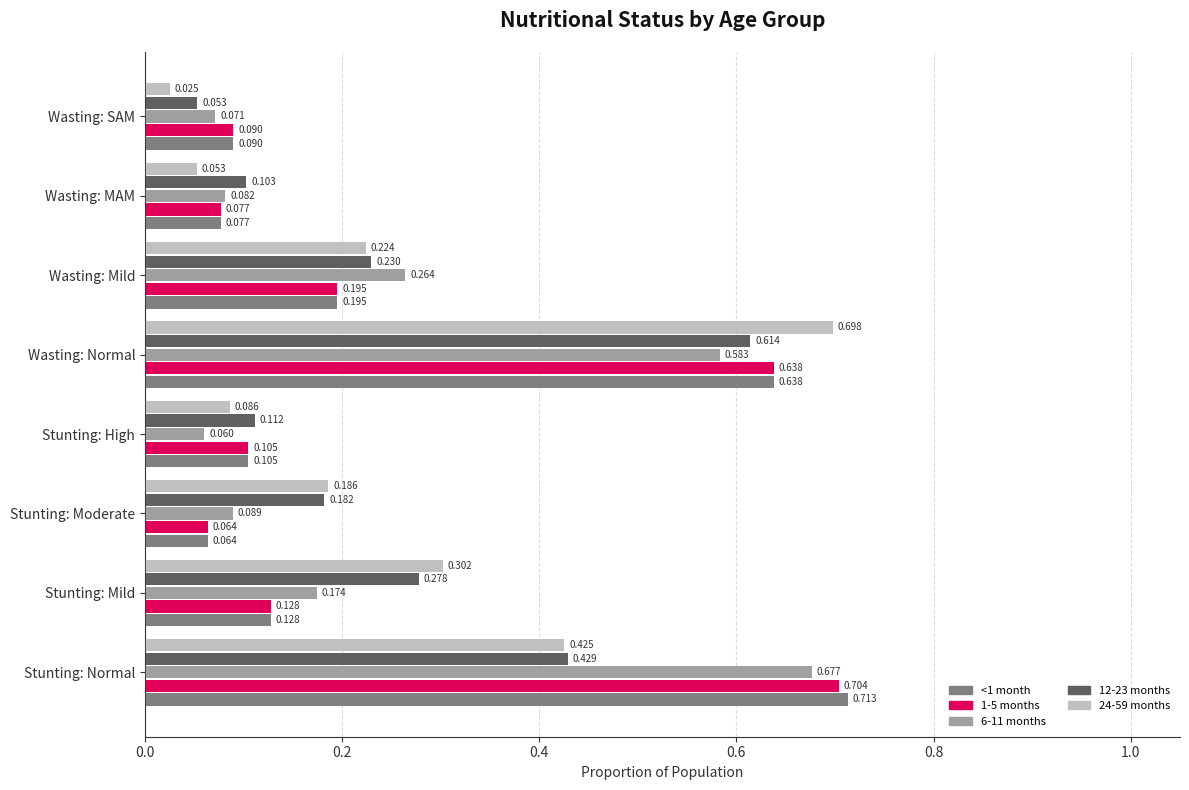

Is the value of 6-11 months at Wasting: MAM greater than the value of <1 month at Stunting: High?

No